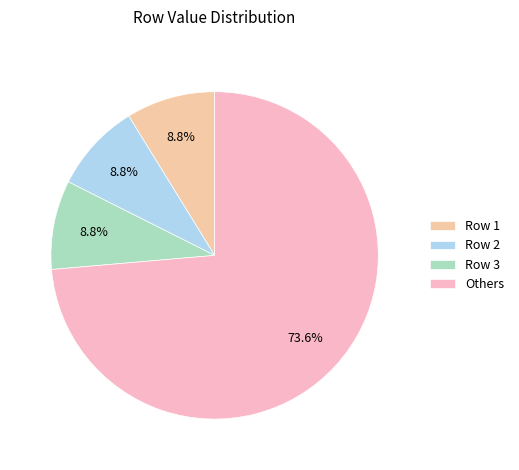

Does any single category account for the majority?

Yes